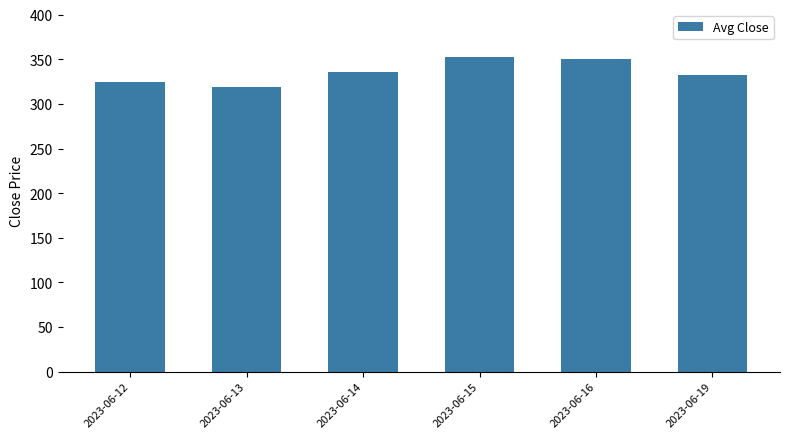

What is the sum of all values?

2013.3